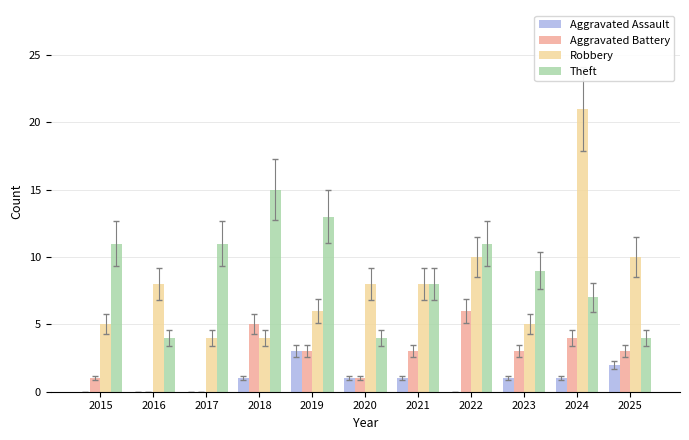

Reading left to right, extract all data points from this chart.

Aggravated Assault: 0	0	0	1	3	1	1	0	1	1	2
Aggravated Battery: 1	0	0	5	3	1	3	6	3	4	3
Robbery: 5	8	4	4	6	8	8	10	5	21	10
Theft: 11	4	11	15	13	4	8	11	9	7	4